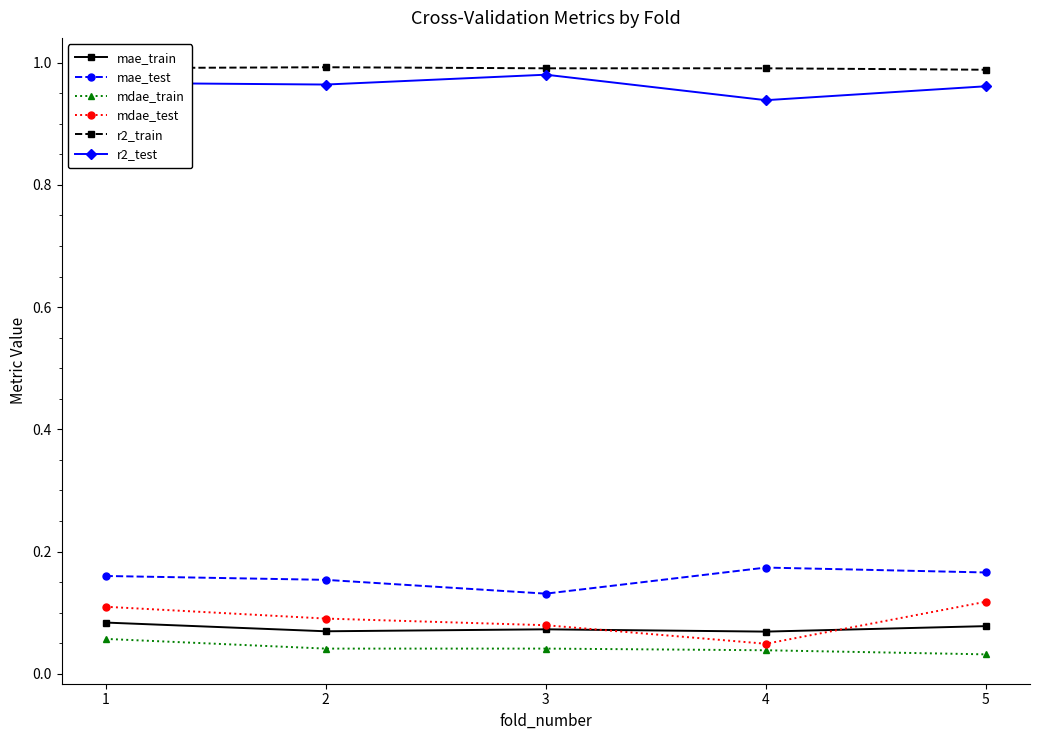

True or false: r2_train has a value of 0.4 at 4.

False